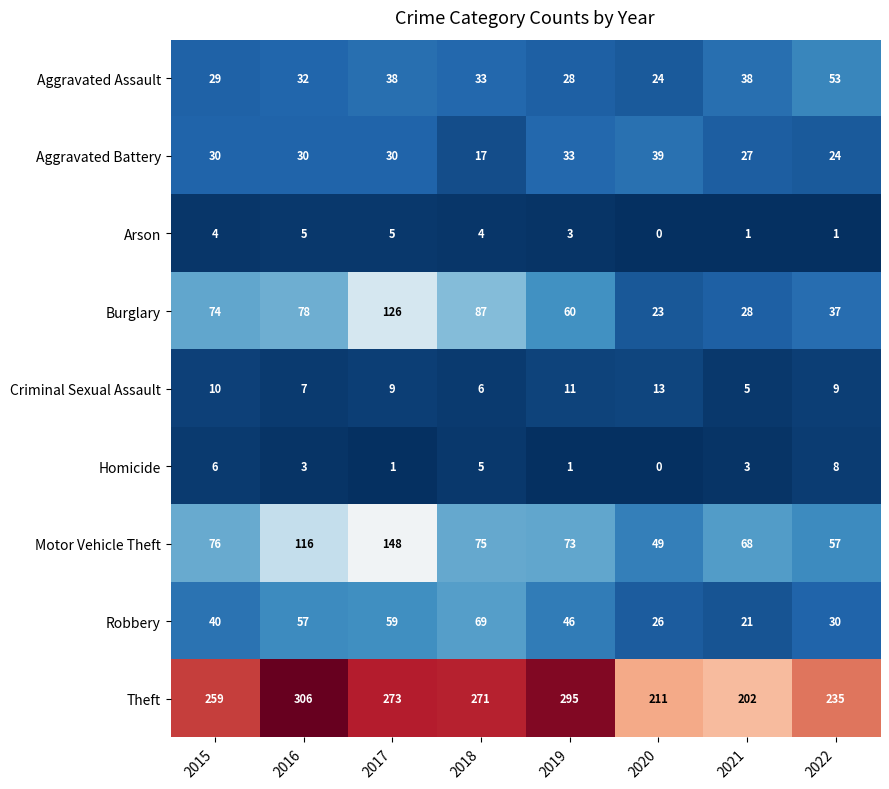

The Homicide series shows 1 at 2019. True or false?

True